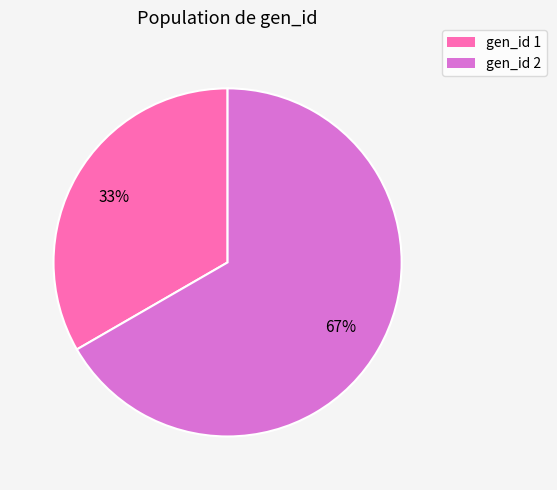

Does any single category account for the majority?

Yes